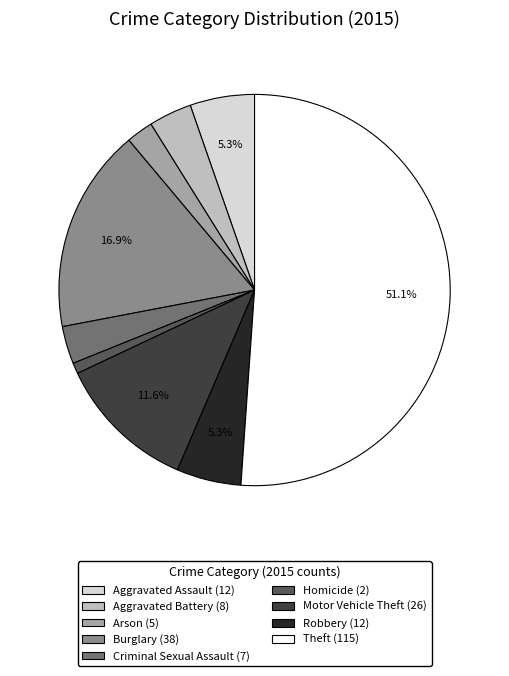

The Aggravated Battery slice represents 4% of the pie. True or false?

True